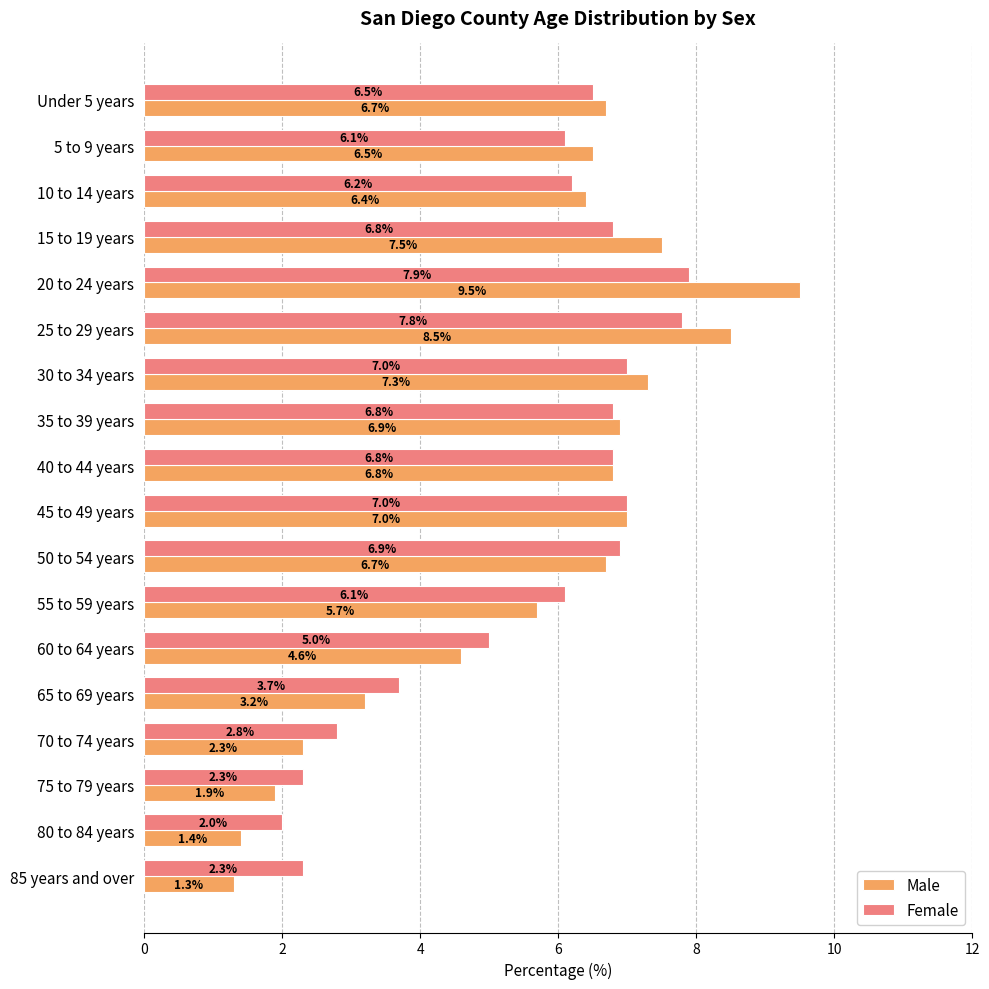

What is the smallest value displayed?

1.3